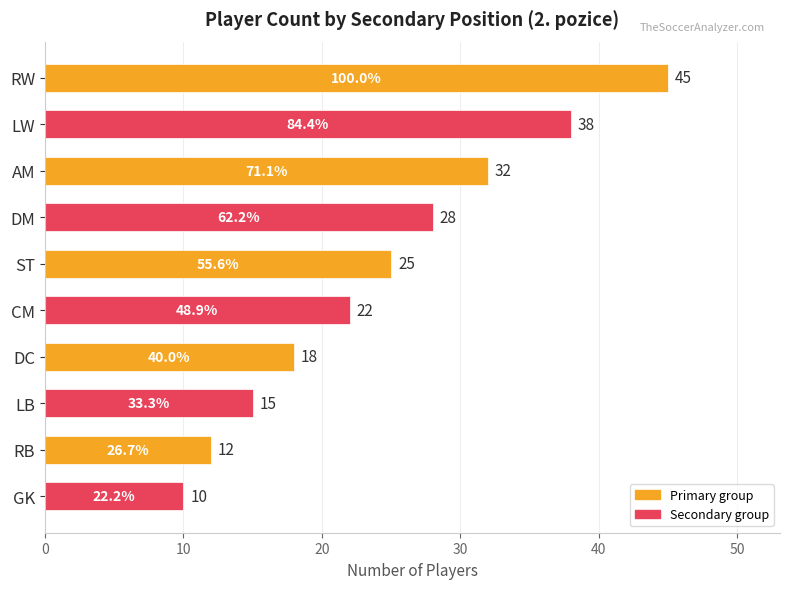

Count the number of data series in this chart.

1